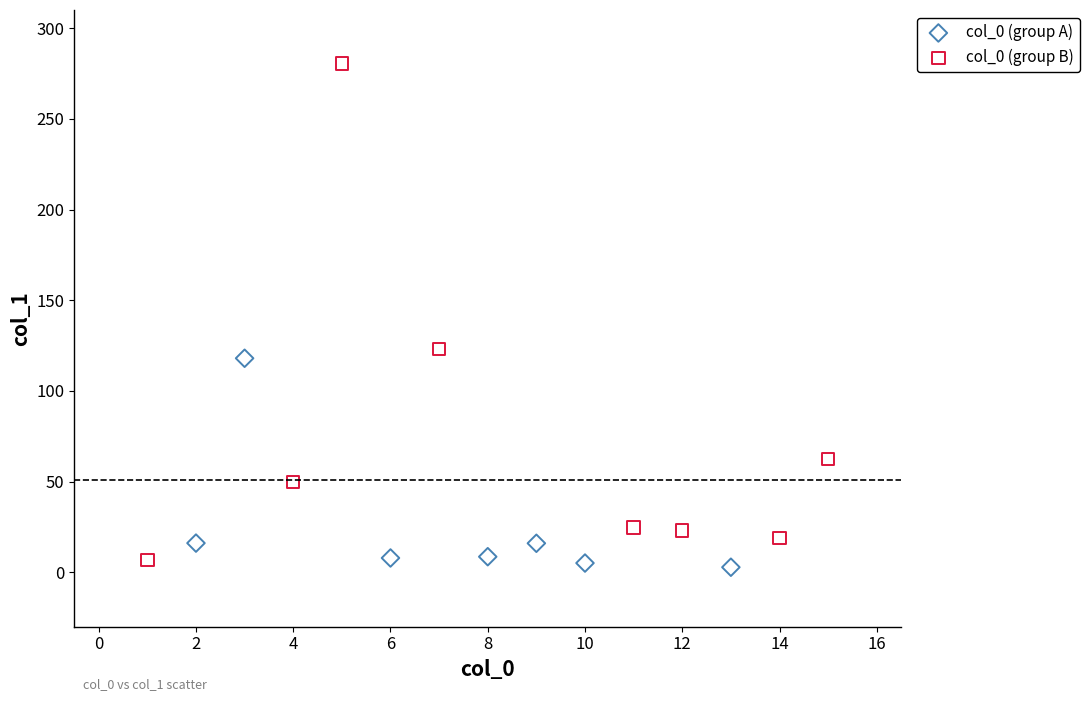

Which series contains the lowest Y value?

col_0 (group A)